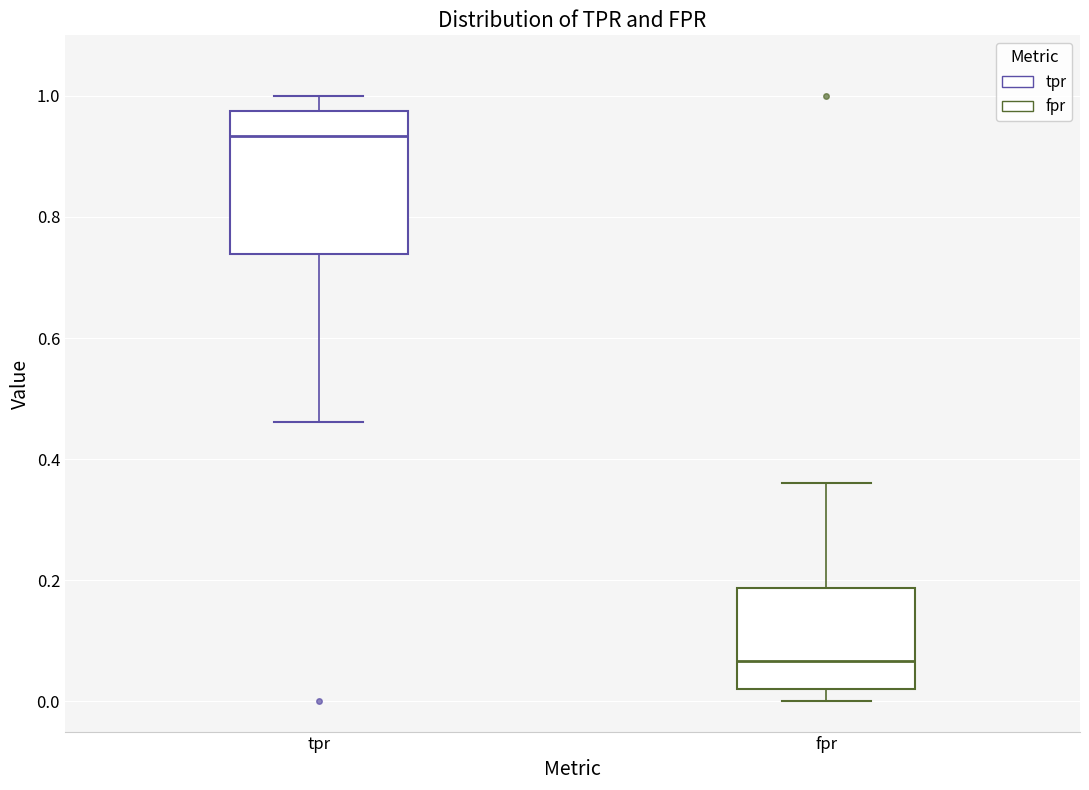

Comparing the boxes themselves (not the whiskers), which one is the tallest?

tpr